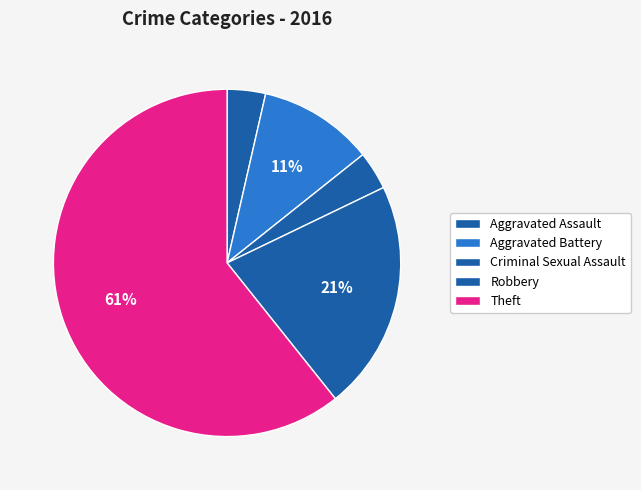

Is it true that Aggravated Battery is 11% of the pie?

True